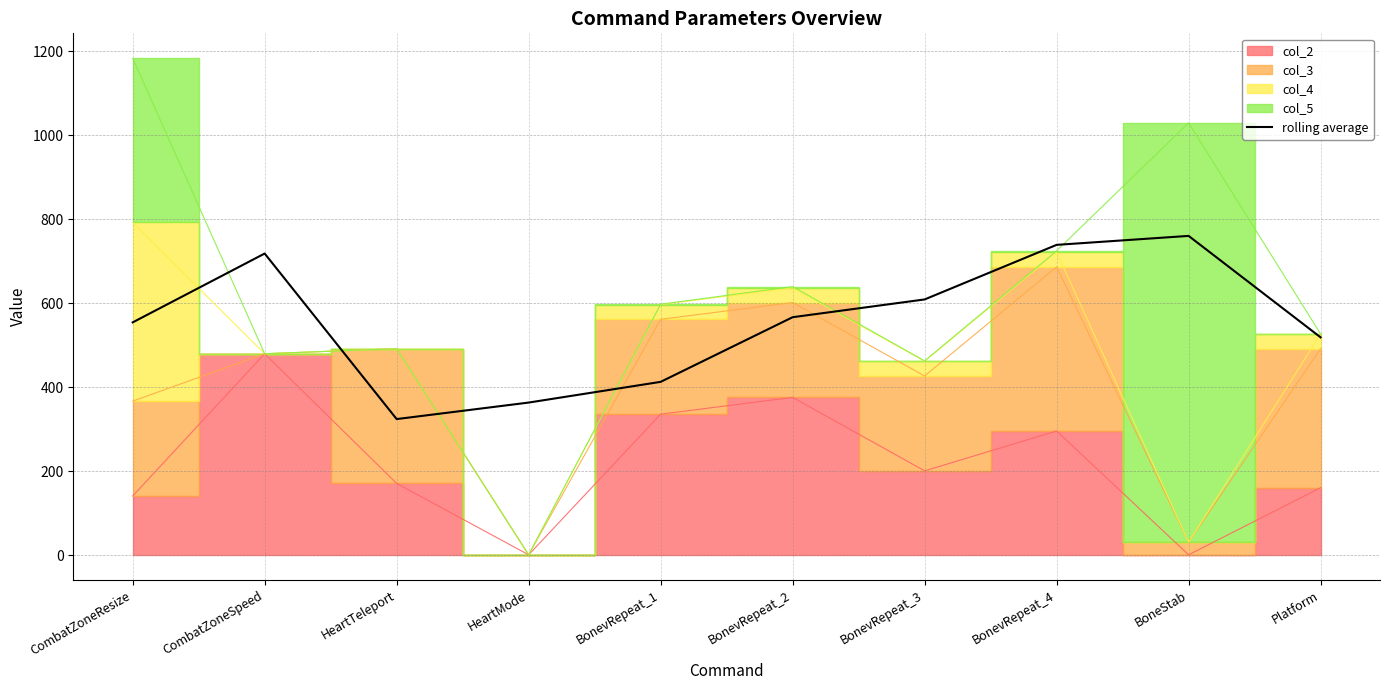

What is the sum of all values?

5569.7